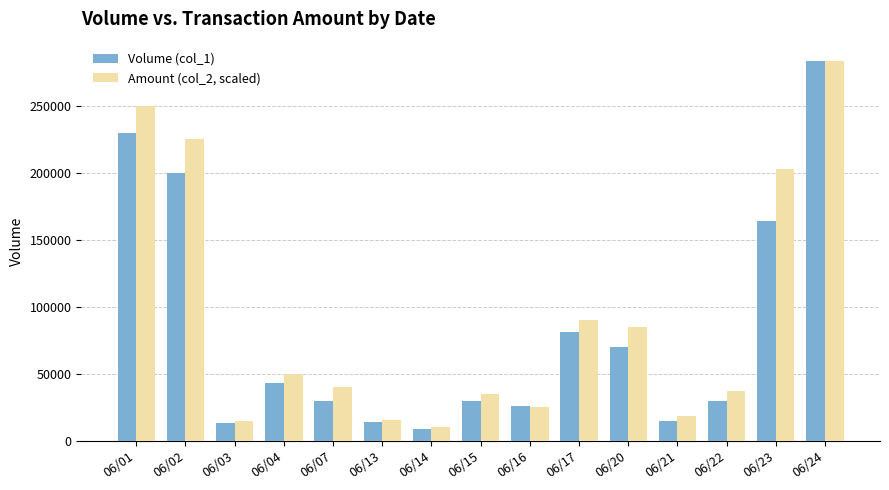

Between 06/15 and 06/16, which series saw the biggest shift?

Amount (col_2, scaled)